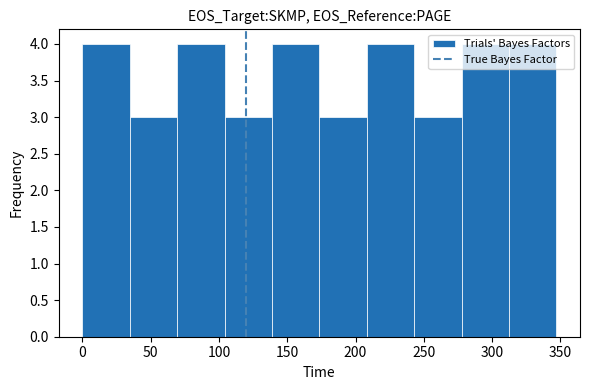

How tall is the bar that spans 70 to 105 on the x-axis? Neither the bar edges nor the heights are printed on the chart, so give them approximately, as read against the axes.

4